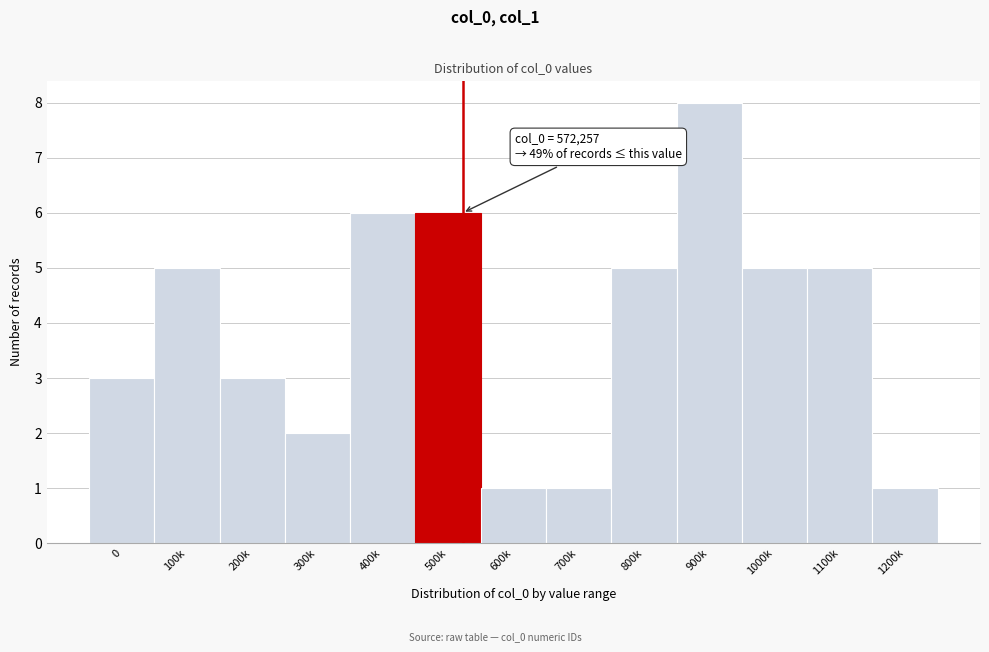

Reading left to right, transcribe all the data shown in this chart.

0=3	100k=5	200k=3	300k=2	400k=6	500k=6	600k=1	700k=1	800k=5	900k=8	1000k=5	1100k=5	1200k=1